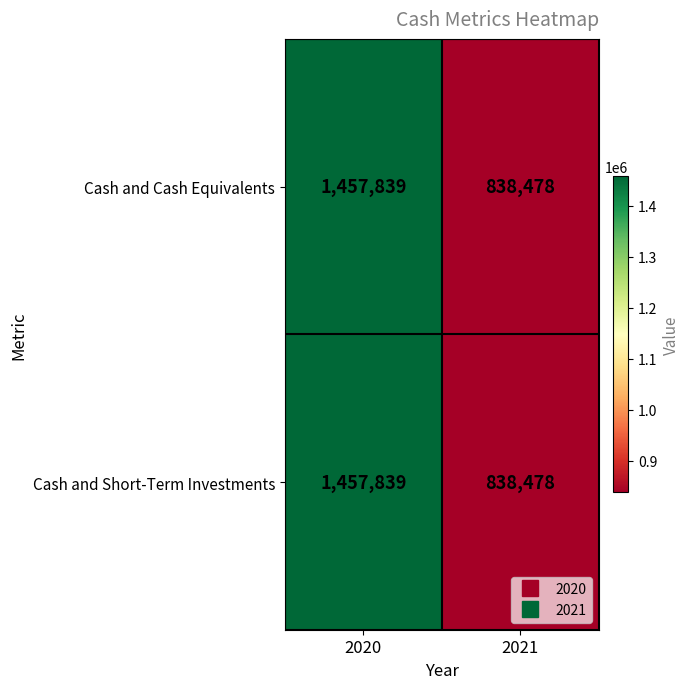

What is the minimum value for Cash and Short-Term Investments?

838478